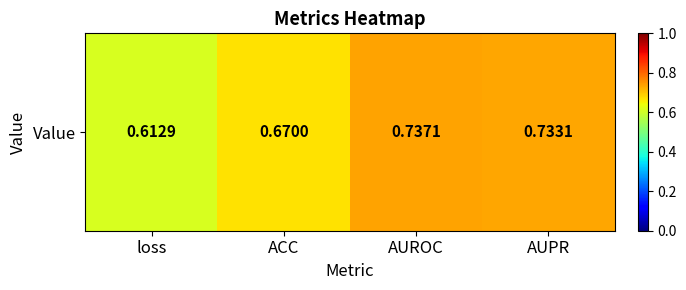

What is the difference between the values at ACC and loss?

0.1